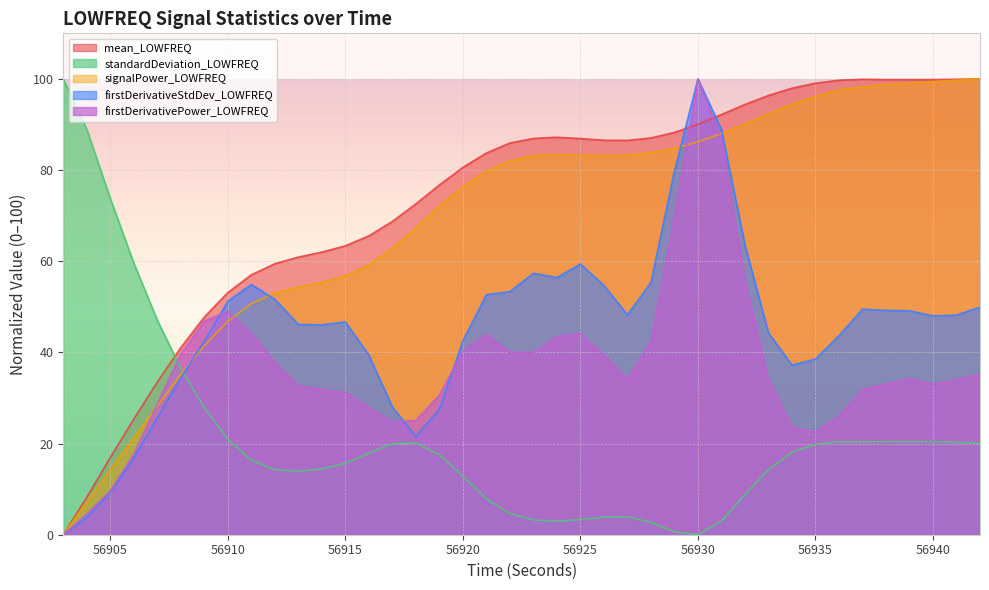

Where is mean_LOWFREQ nearest to the value 50?

56909